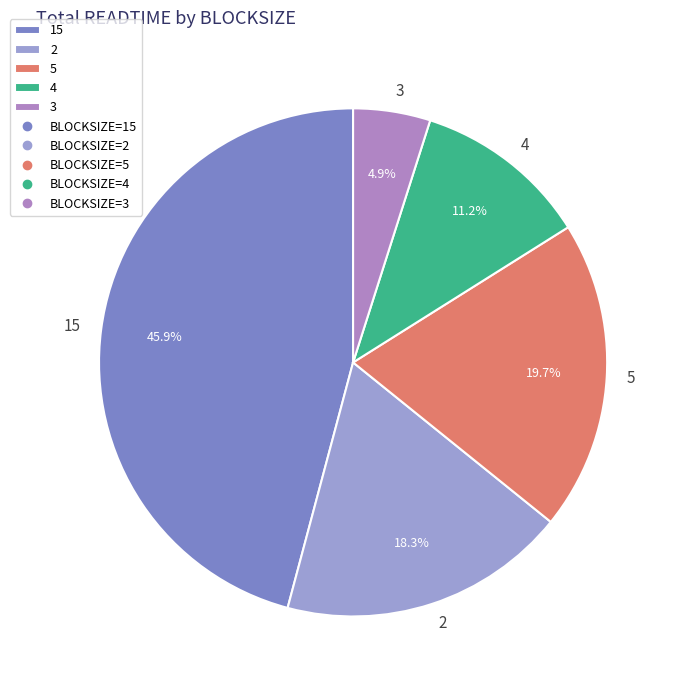

To the nearest percent, what is the difference between the largest and smallest slice percentages?

41%